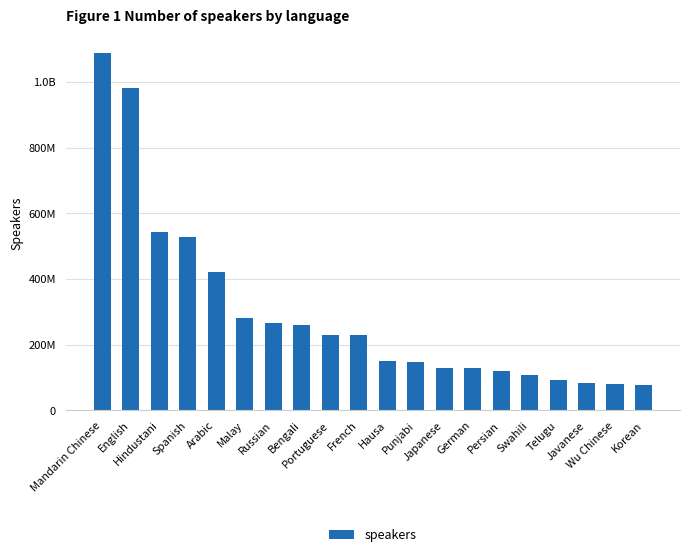

Are the bars horizontal?

No